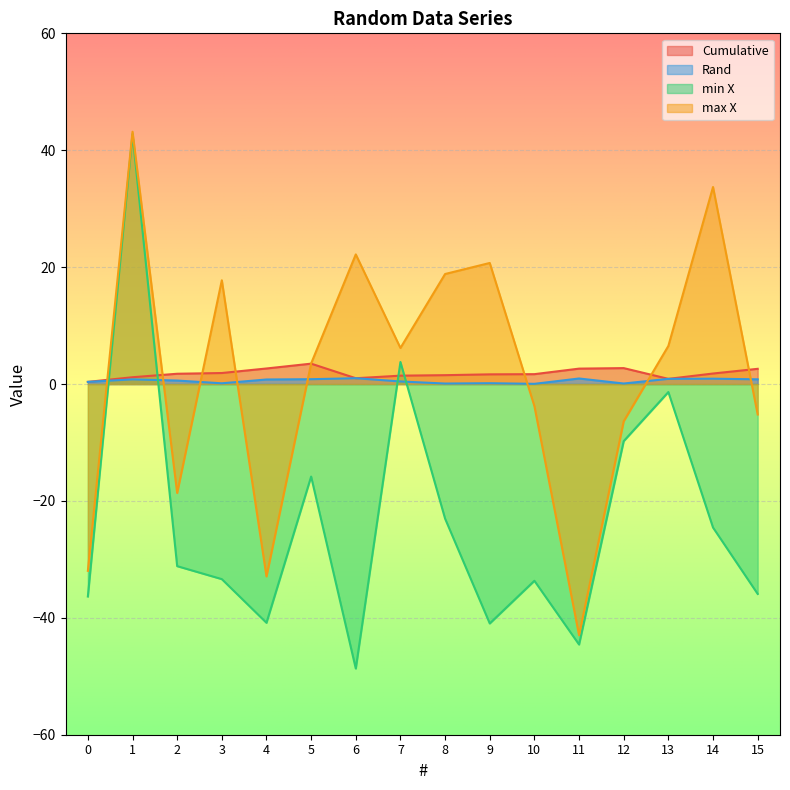

True or false: Rand and Cumulative cross at least once.

False